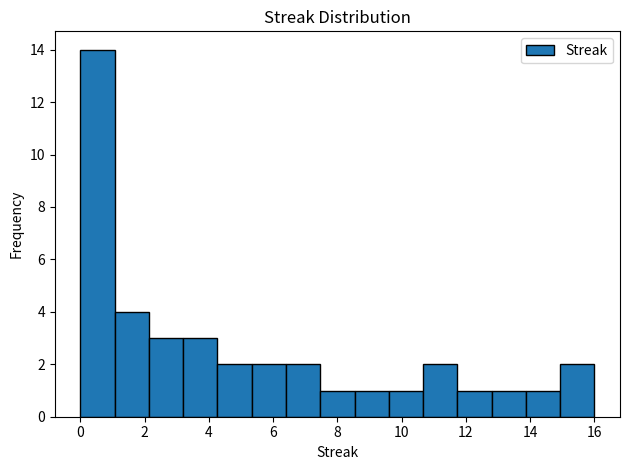

Which range on the x-axis has the tallest bar?

0.0 to 1.0